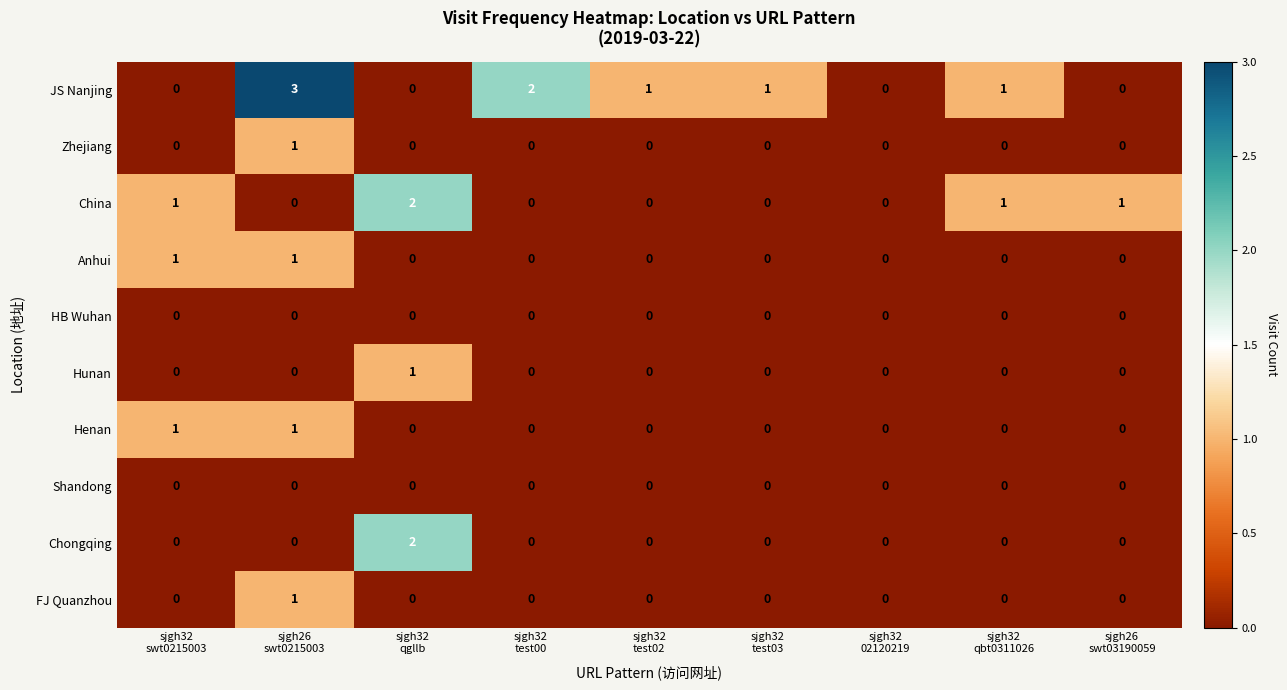

What is the total value across all series at sjgh32
qgllb?

5